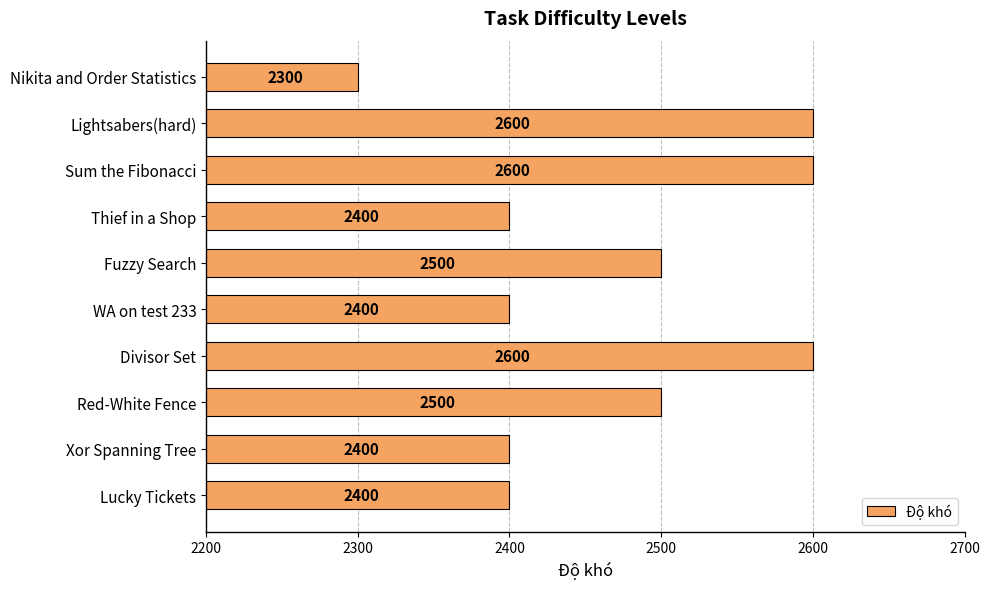

Reading bottom to top, transcribe all the data shown in this chart.

Lucky Tickets=2400	Xor Spanning Tree=2400	Red-White Fence=2500	Divisor Set=2600	WA on test 233=2400	Fuzzy Search=2500	Thief in a Shop=2400	Sum the Fibonacci=2600	Lightsabers(hard)=2600	Nikita and Order Statistics=2300